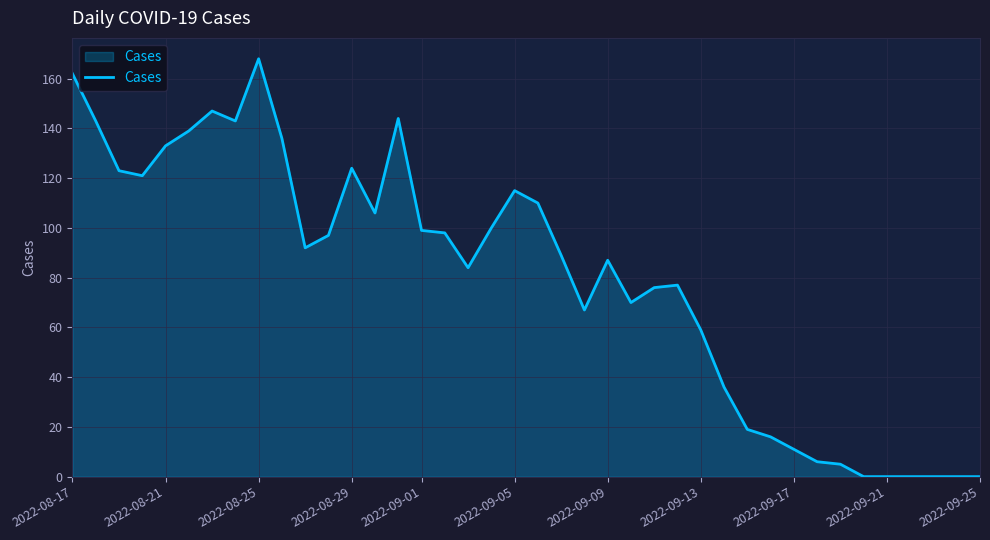

What is the difference between the maximum and minimum values?

168